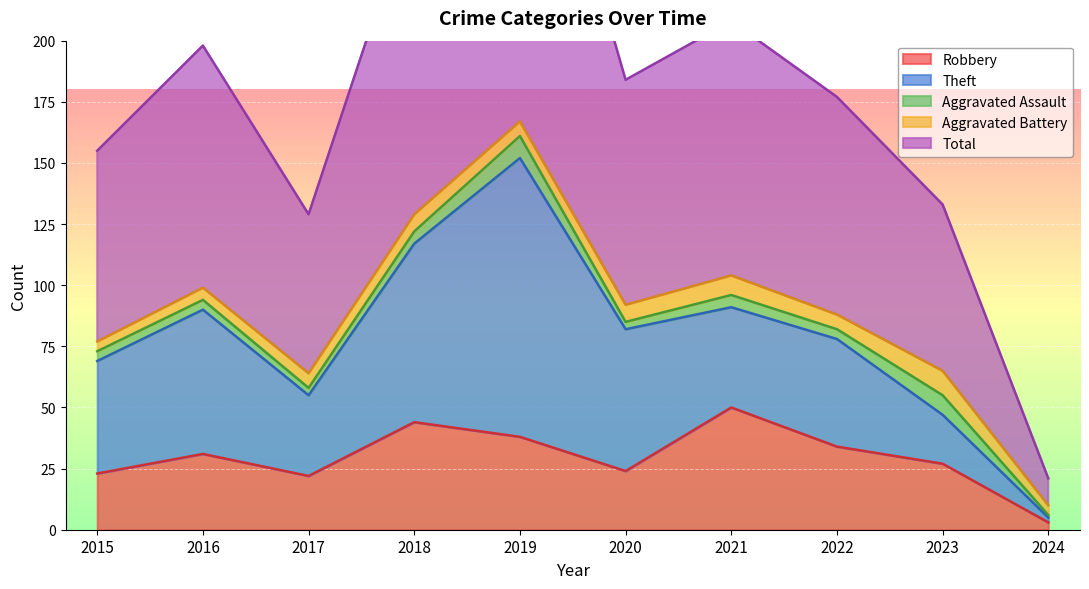

Rank the categories by Robbery value from highest to lowest.

2021, 2018, 2019, 2022, 2016, 2023, 2020, 2015, 2017, 2024